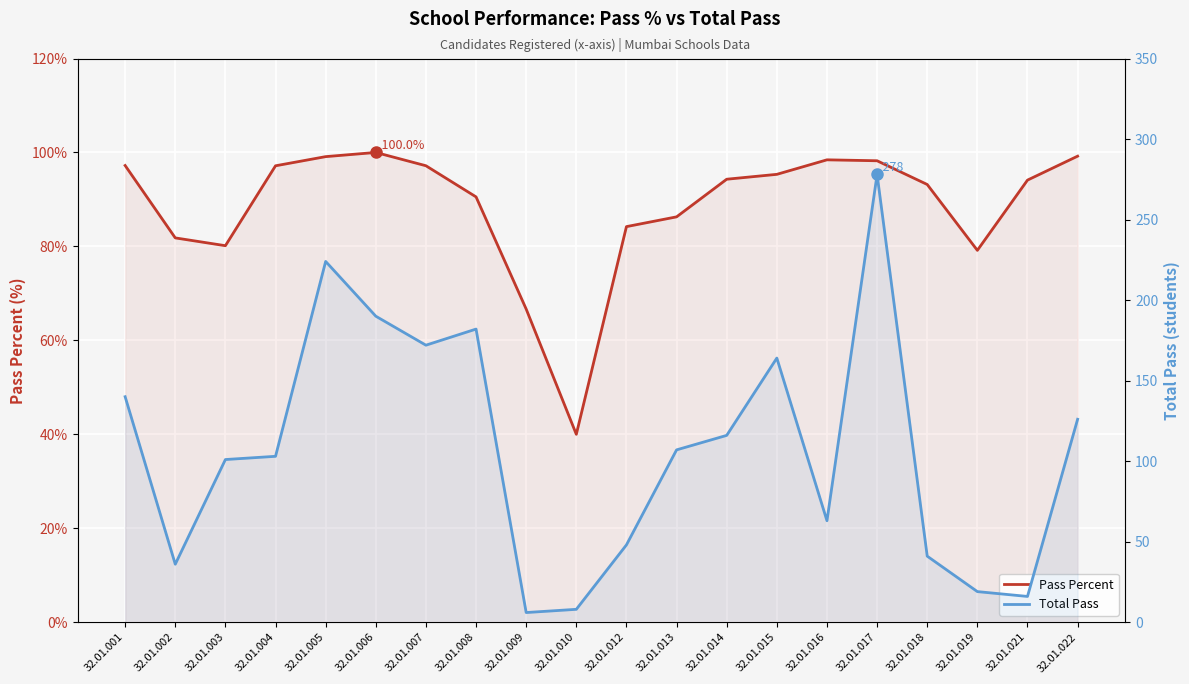

How many distinct data groups are displayed?

2